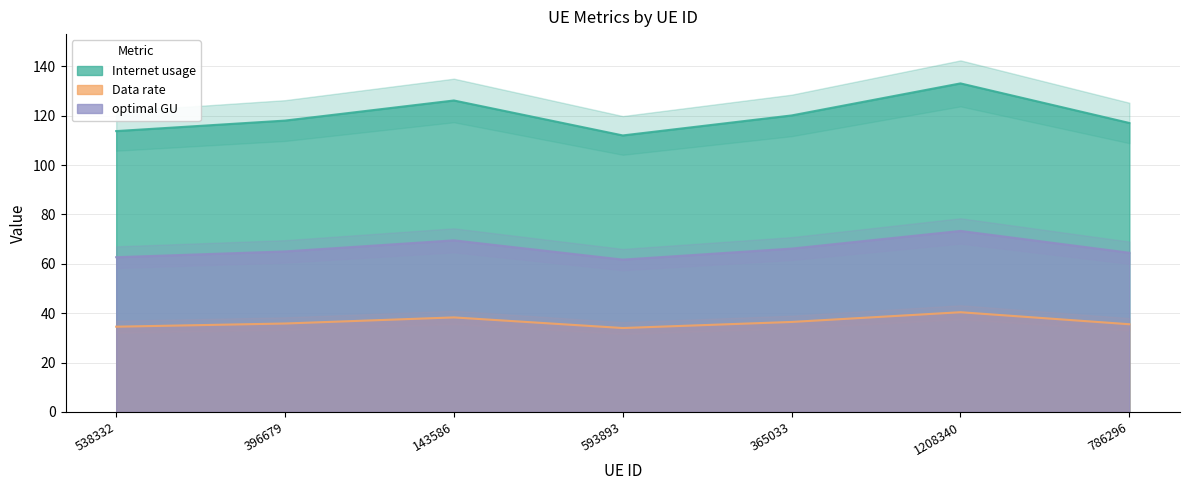

At which category does the chart reach its minimum across all series?

593893